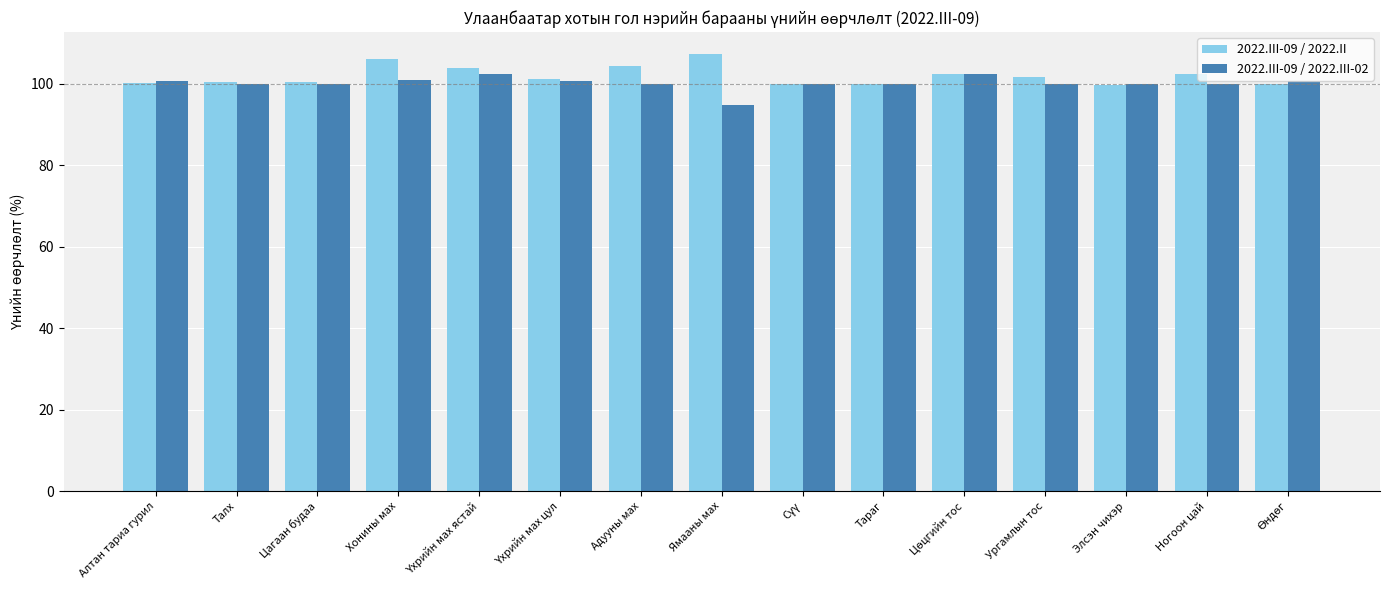

The value of 2022.III-09 / 2022.II at Ногоон цай is 173.1. True or false?

False